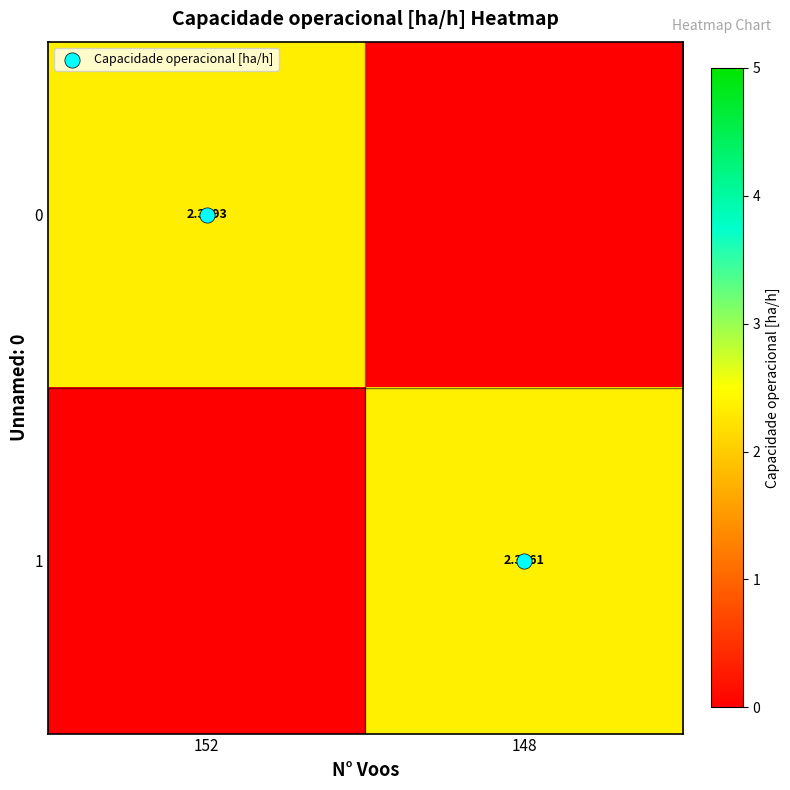

At which label does row_0 first exceed 2?

152